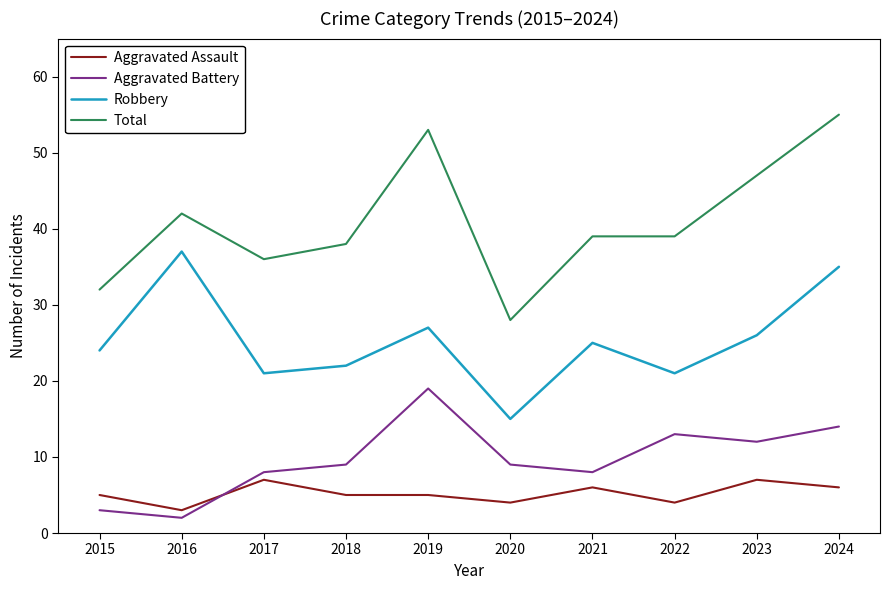

At 2023, list the series in order from largest to smallest.

Total, Robbery, Aggravated Battery, Aggravated Assault